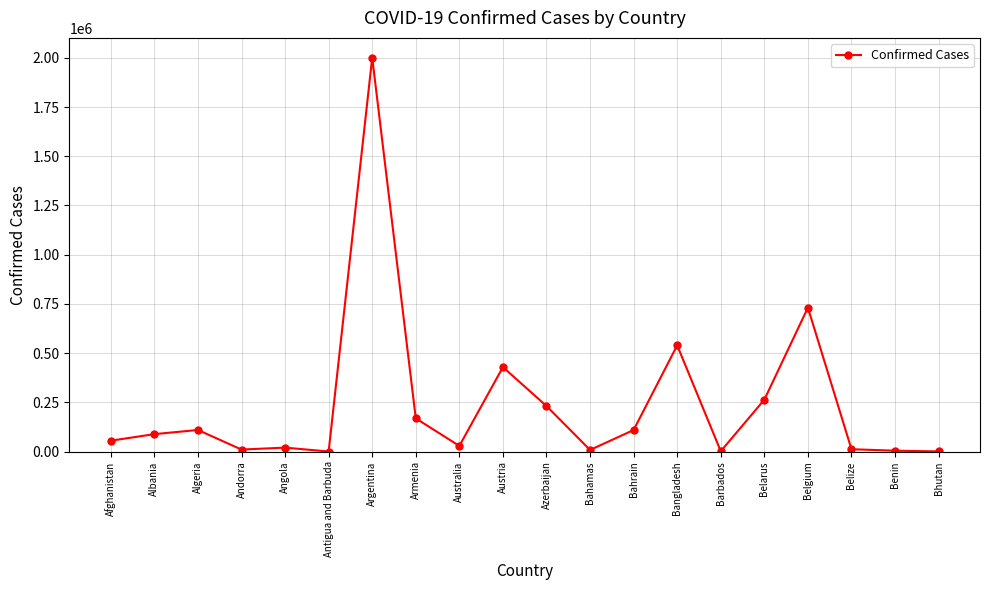

Which category has the highest value across all series?

Argentina